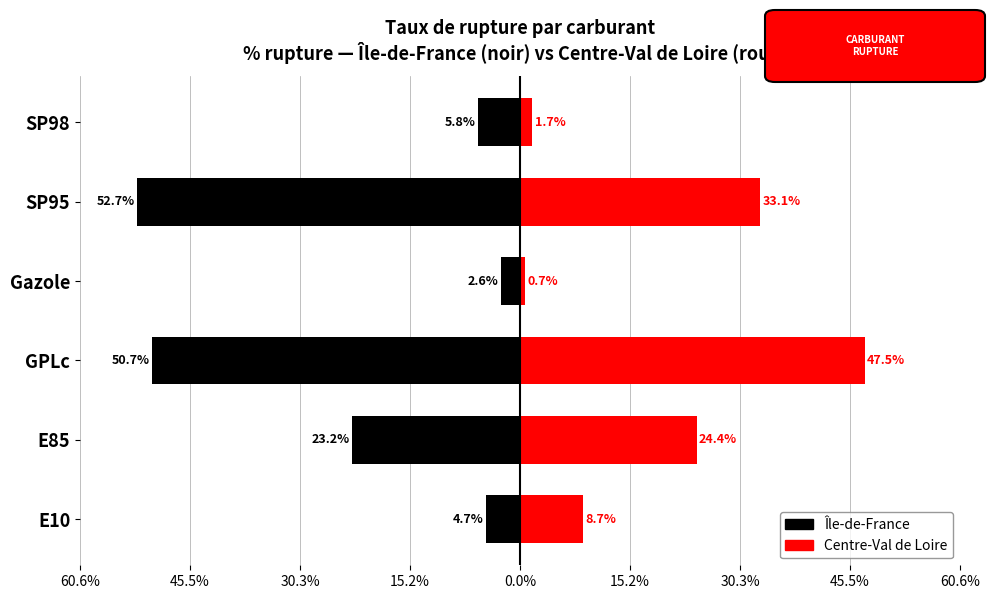

Does the chart contain stacked bars?

No